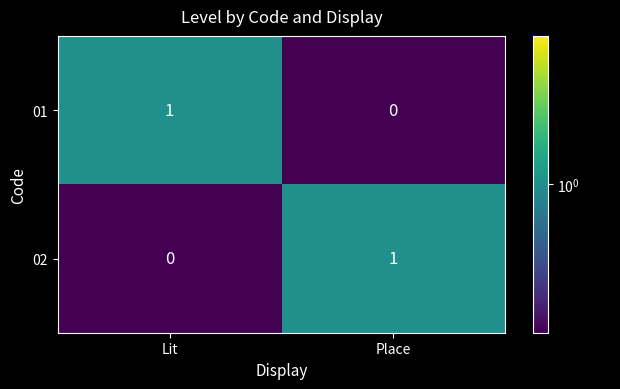

True or false: 02 has a value of 0 at Place.

False